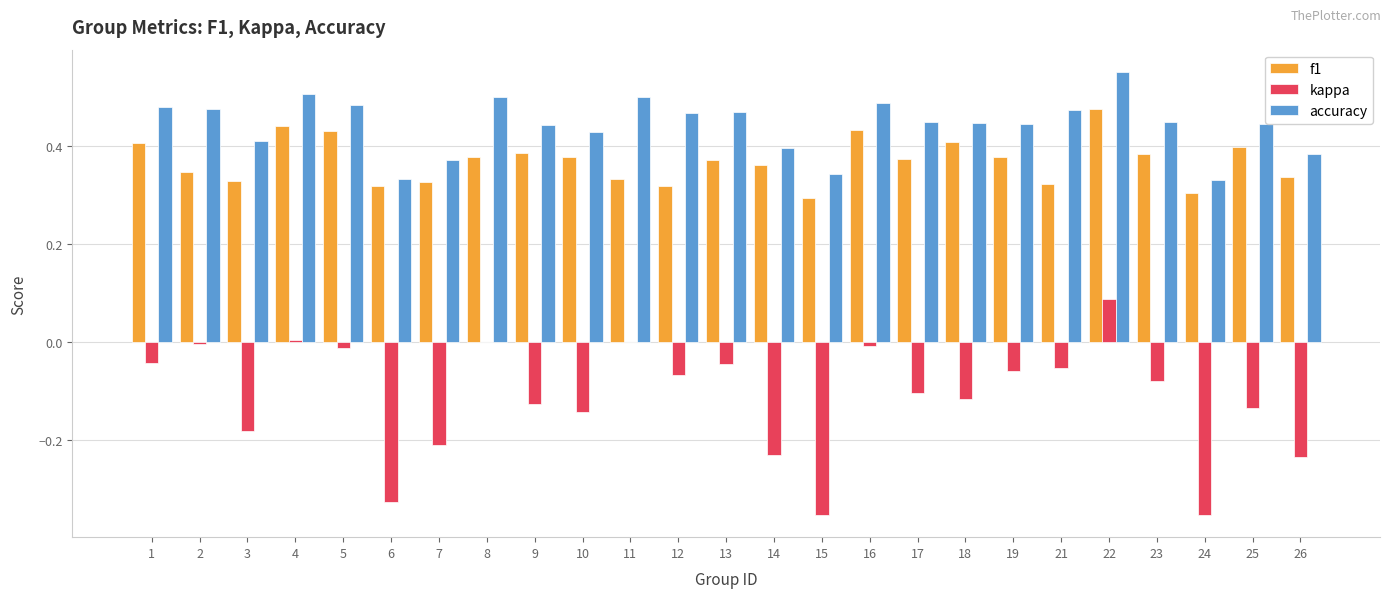

True or false: kappa has a value of -0.4 at 26.

False